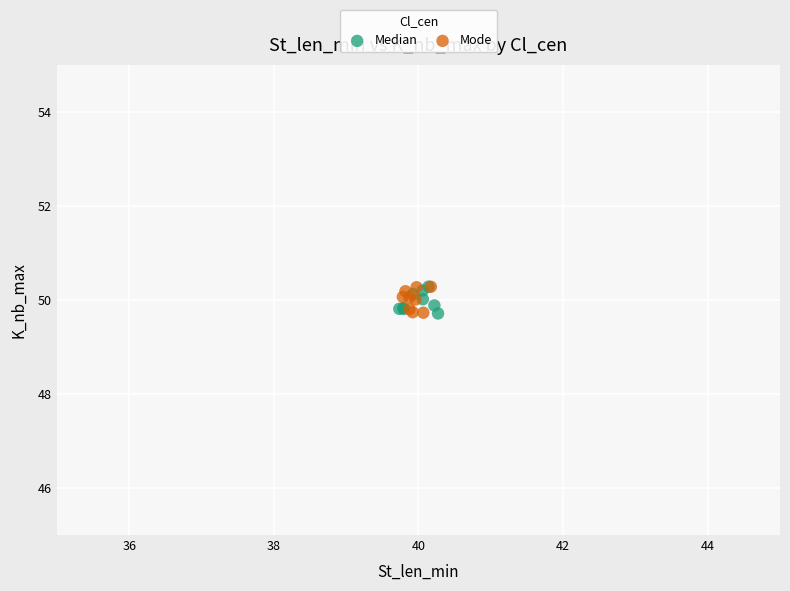

What are all the series names shown in the legend?

Median, Mode